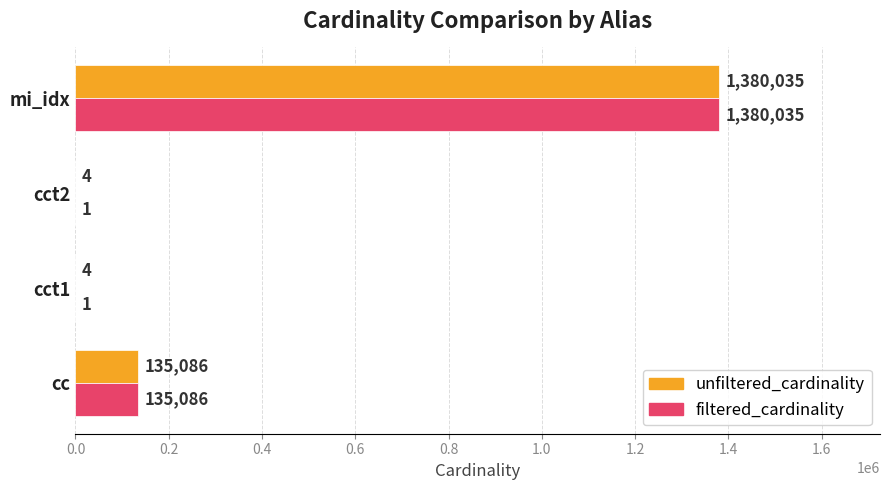

Which category has the highest value in the unfiltered_cardinality series?

mi_idx